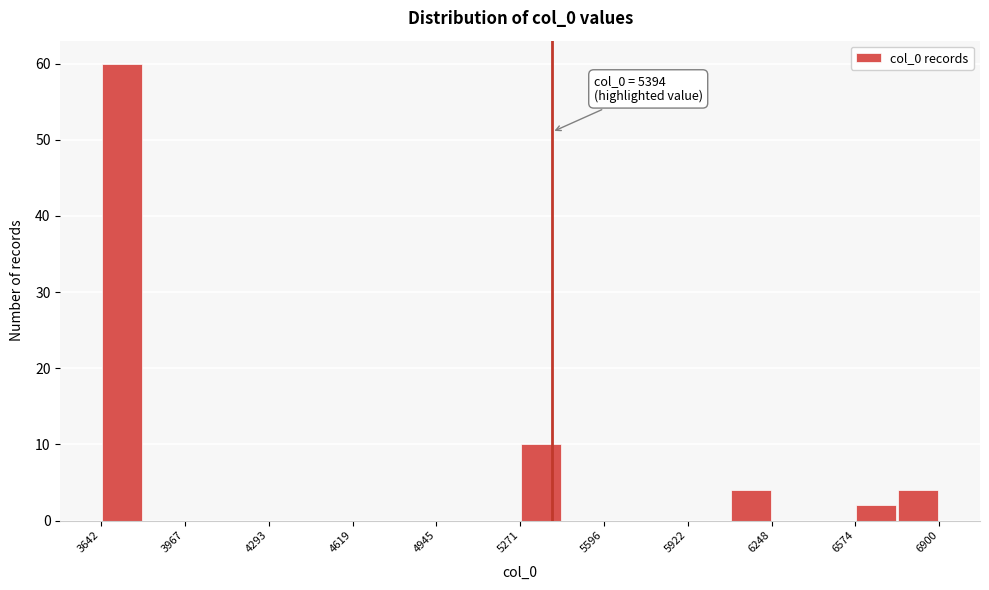

Around what value on the x-axis is the tallest bar? Give the approximate position of its centre, as read against the axis.

3700